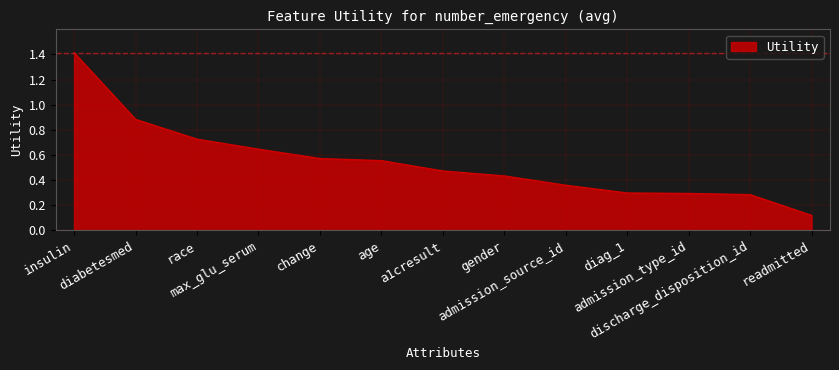

What is the sum of all values?

7.1